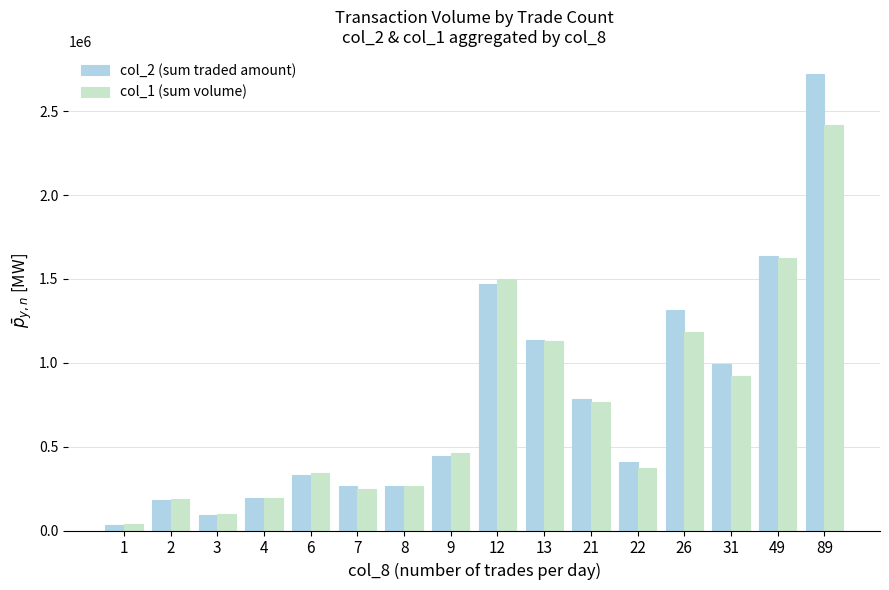

At which label is col_2 (sum traded amount) closest to 1379350?

26